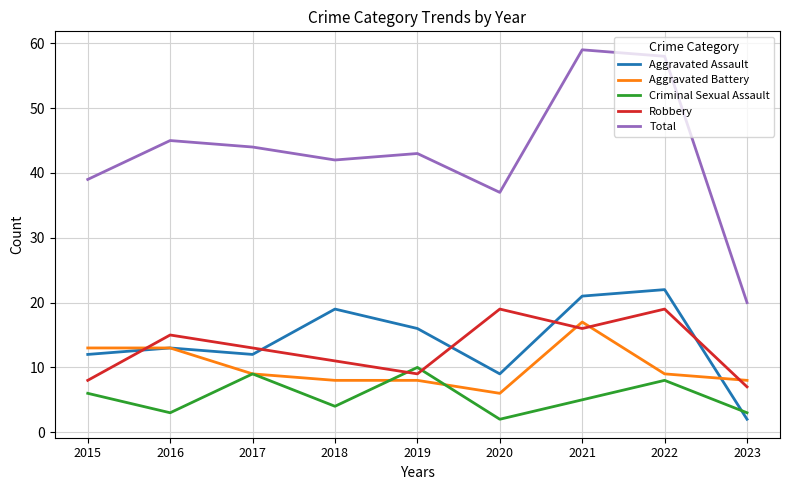

At which category does Total reach its first local valley?

2018